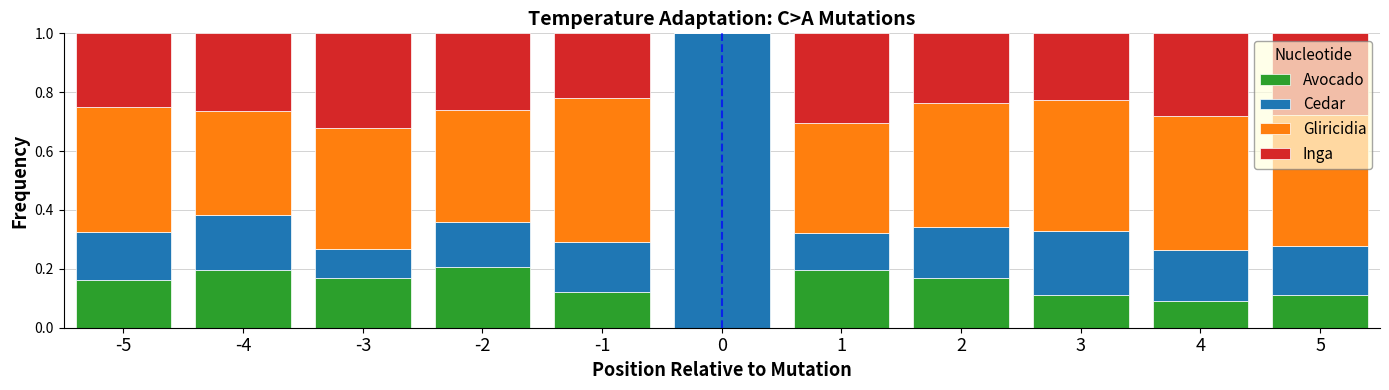

What is the total value across all series at -2?

1.0